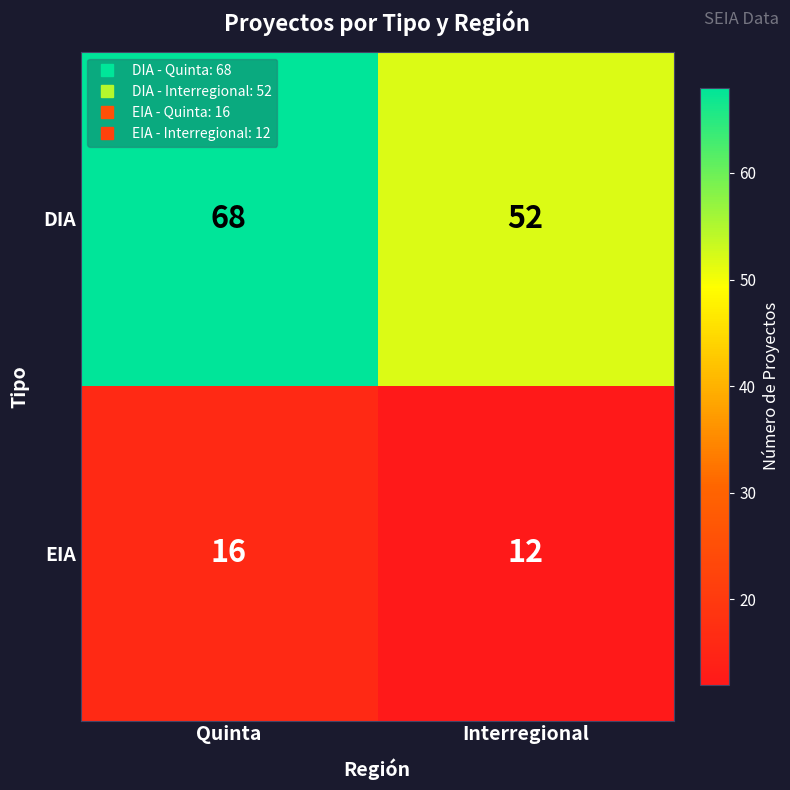

What is the difference between the maximum and minimum values in the EIA series?

4